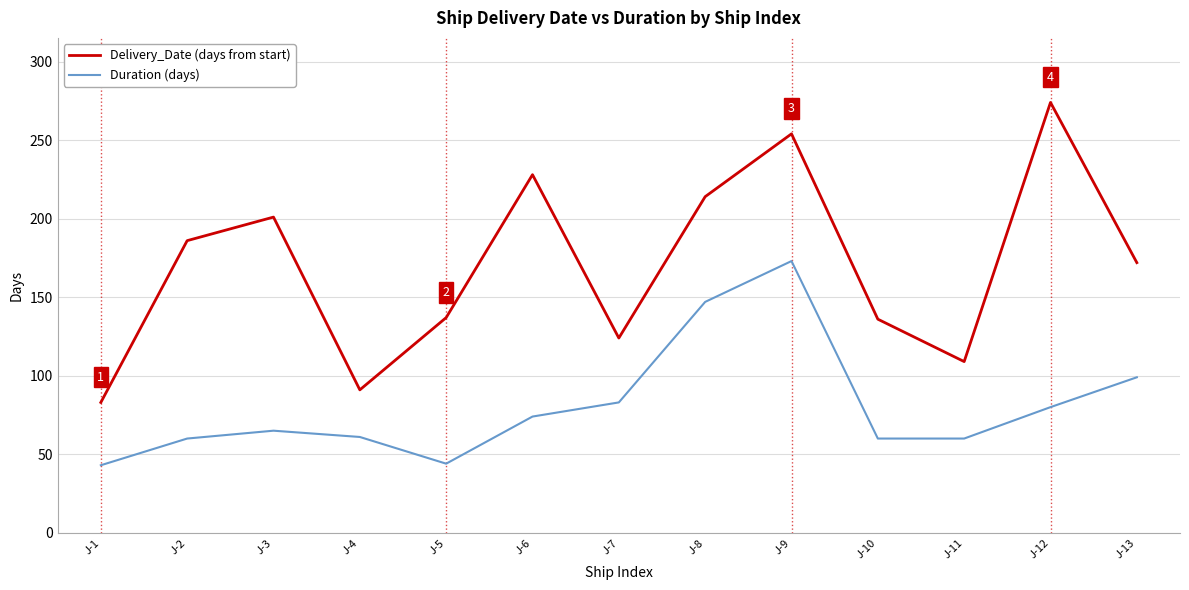

Is it true that Duration (days) equals 10 at J-1?

False